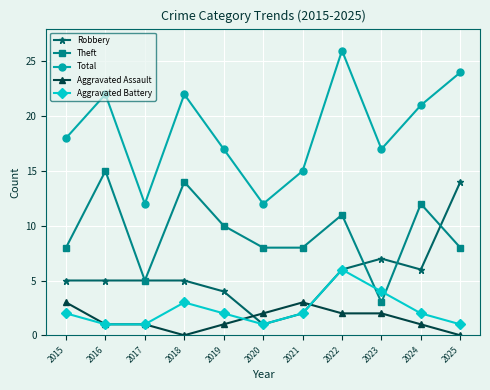

What is the difference between the Robbery values at 2025 and 2016?

9